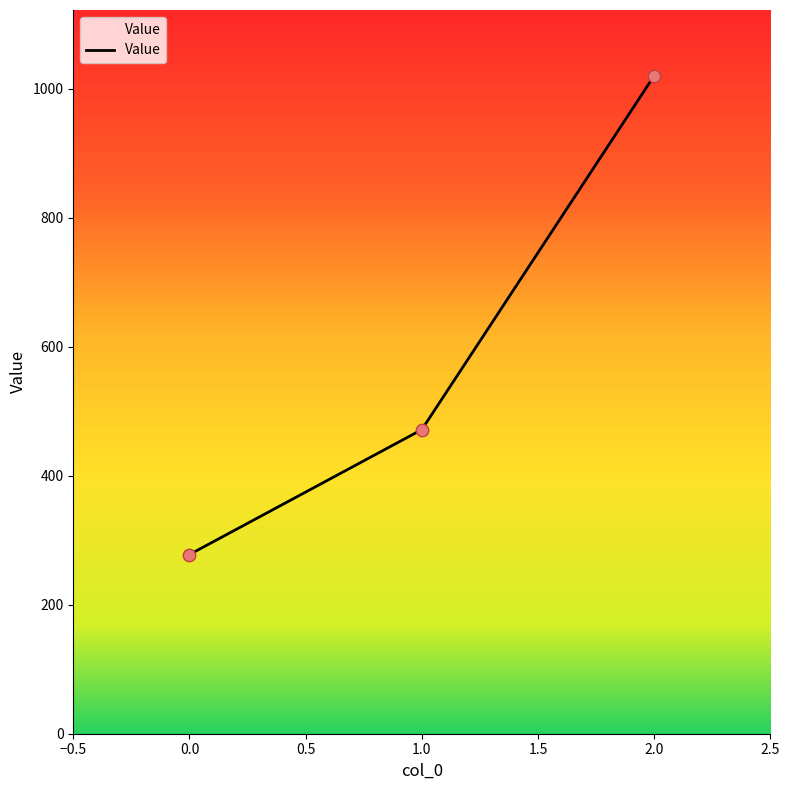

What is the change in value from 0.0 to 2.0?

+742.2